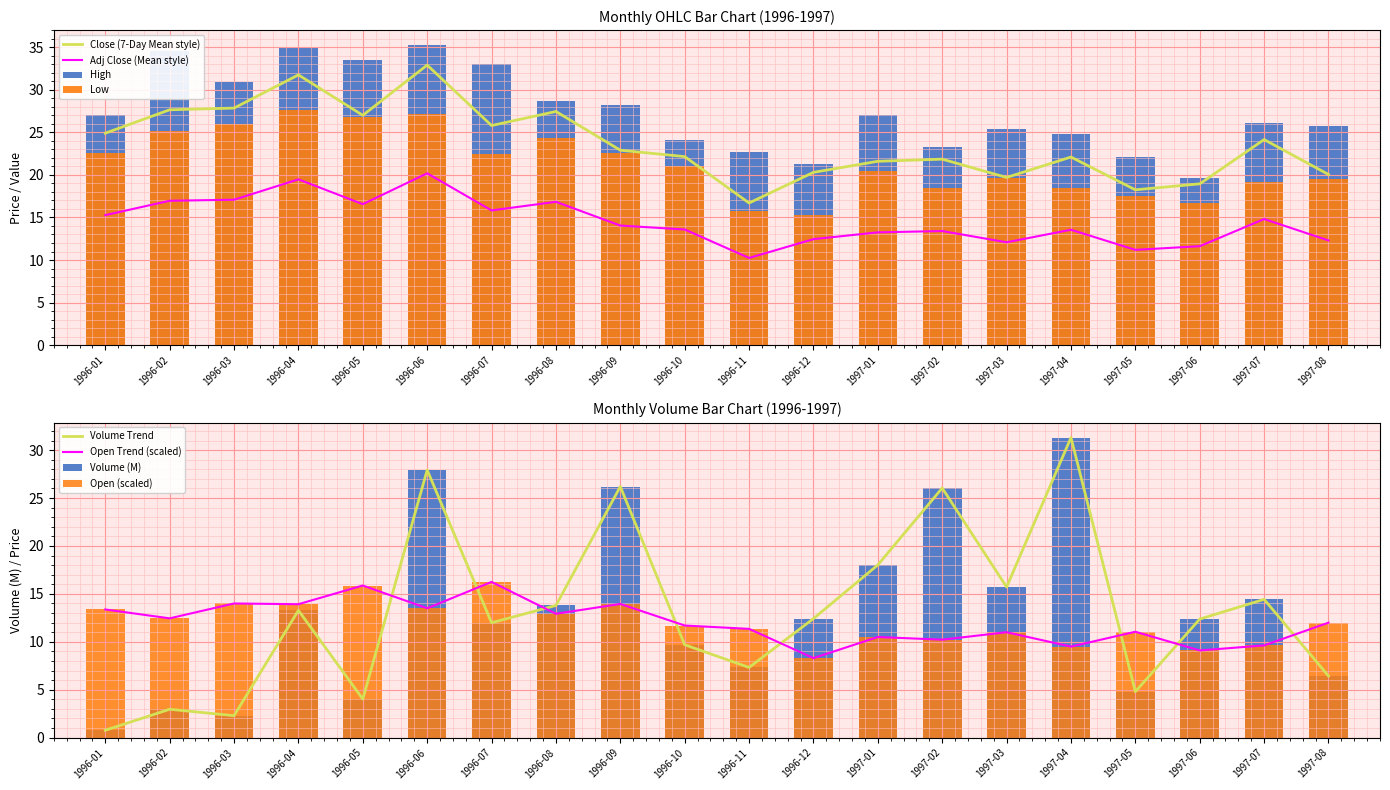

Between 1996-04 and 1996-08, which series saw the biggest shift?

High